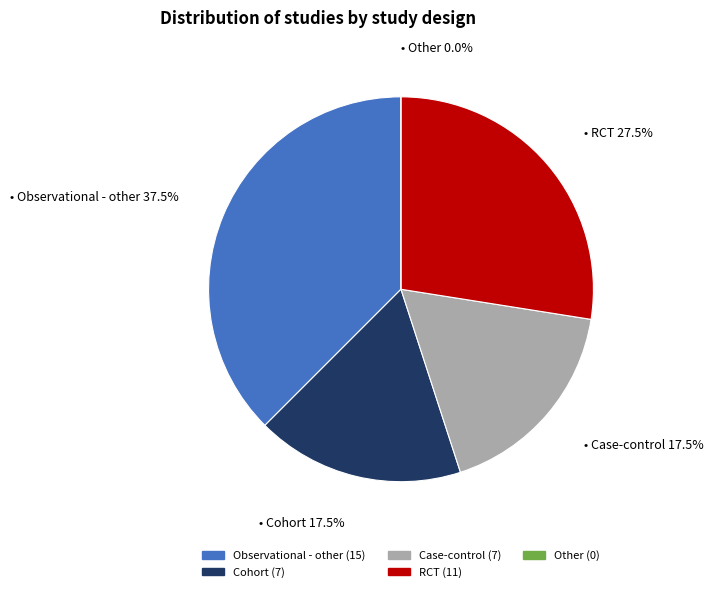

Does Case-control represent more than half of the total?

No